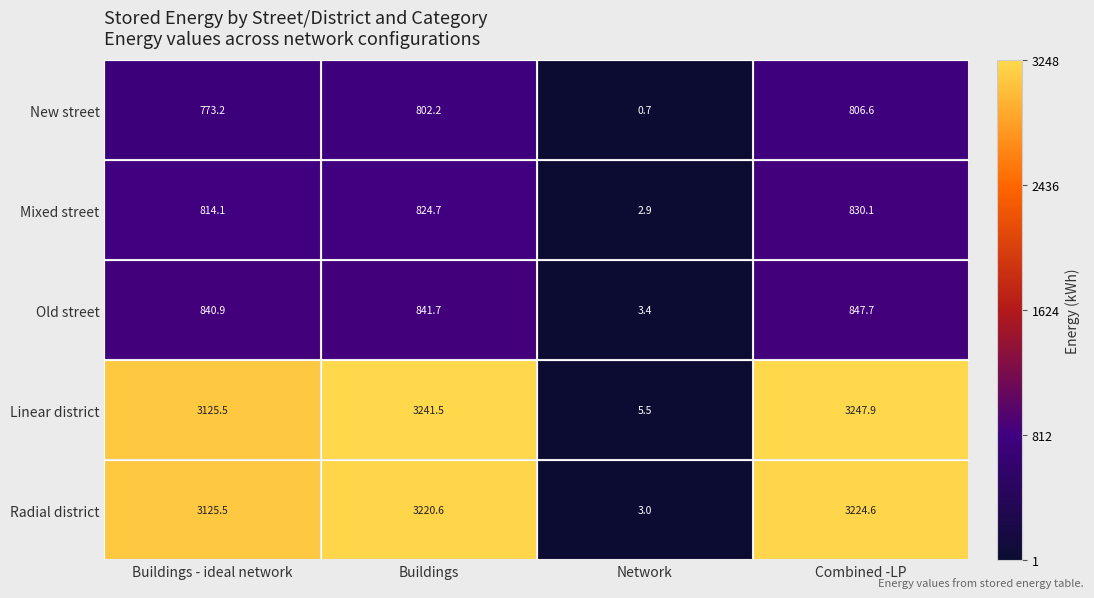

How many values in the Mixed street series are below 824?

2